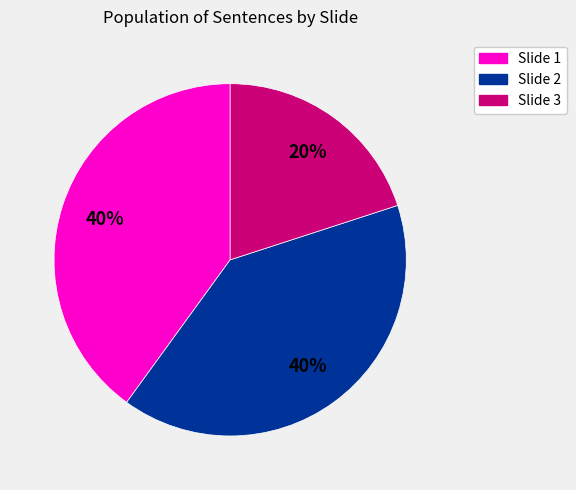

How many segments does this pie chart have?

3